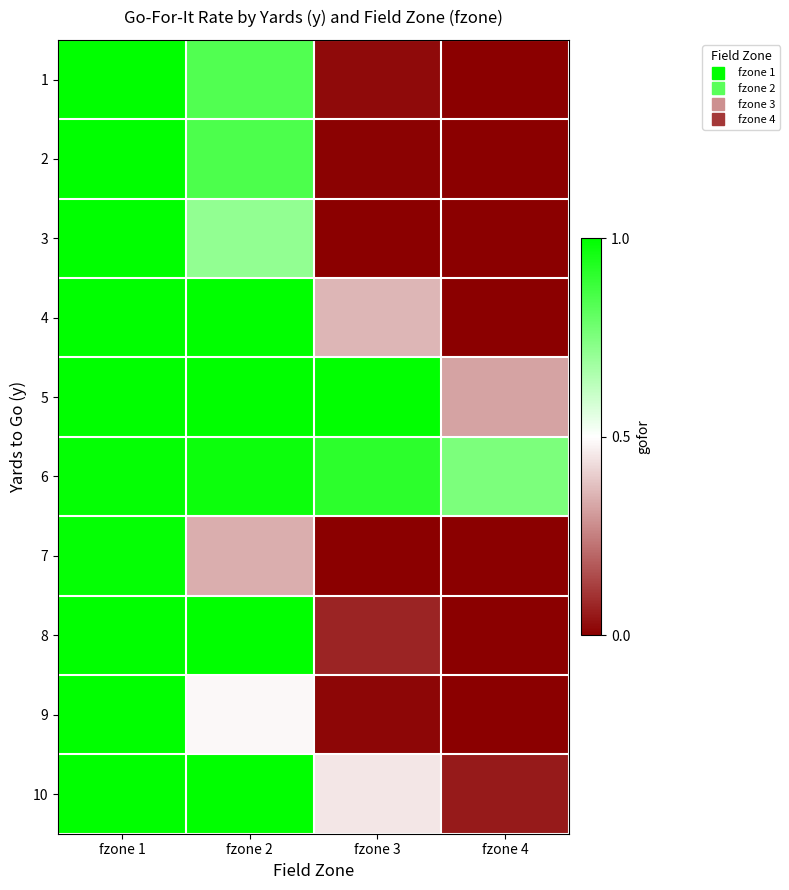

Reading left to right, transcribe all the data shown in this chart.

1: fzone 1=1.0	fzone 2=0.8	fzone 3=0.0	fzone 4=0.0
2: fzone 1=1.0	fzone 2=0.8	fzone 3=0.0	fzone 4=0.0
3: fzone 1=1.0	fzone 2=0.7	fzone 3=0.0	fzone 4=0.0
4: fzone 1=1.0	fzone 2=1.0	fzone 3=0.4	fzone 4=0.0
5: fzone 1=1.0	fzone 2=1.0	fzone 3=1.0	fzone 4=0.3
6: fzone 1=1.0	fzone 2=1.0	fzone 3=0.9	fzone 4=0.8
7: fzone 1=1.0	fzone 2=0.3	fzone 3=0.0	fzone 4=0.0
8: fzone 1=1.0	fzone 2=1.0	fzone 3=0.1	fzone 4=0.0
9: fzone 1=1.0	fzone 2=0.5	fzone 3=0.0	fzone 4=0.0
10: fzone 1=1.0	fzone 2=1.0	fzone 3=0.4	fzone 4=0.1